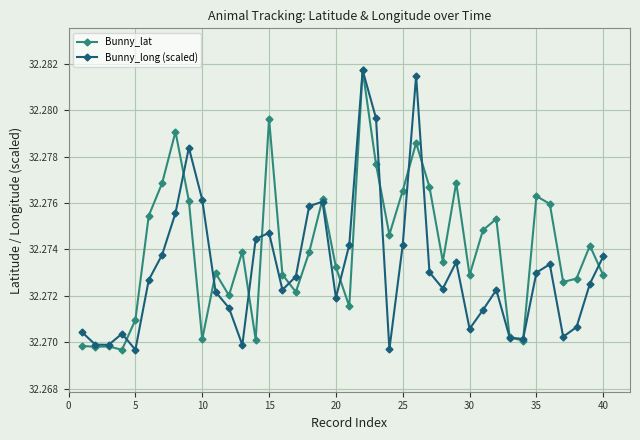

Count the Bunny_long (scaled) values in the range 32 to 33.

40